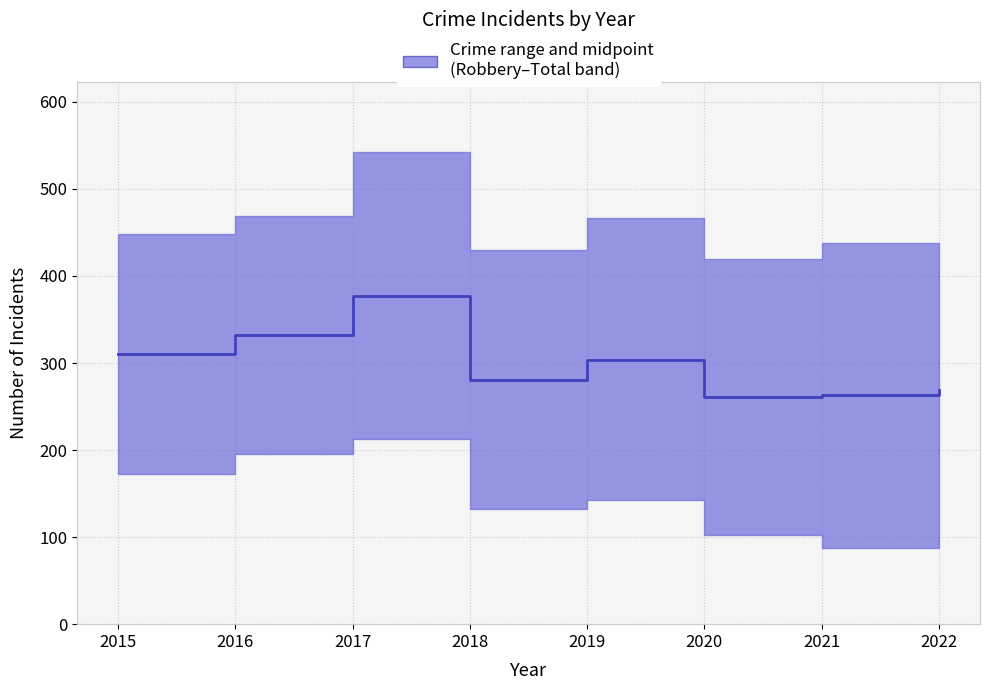

How many lines are shown in the chart?

1